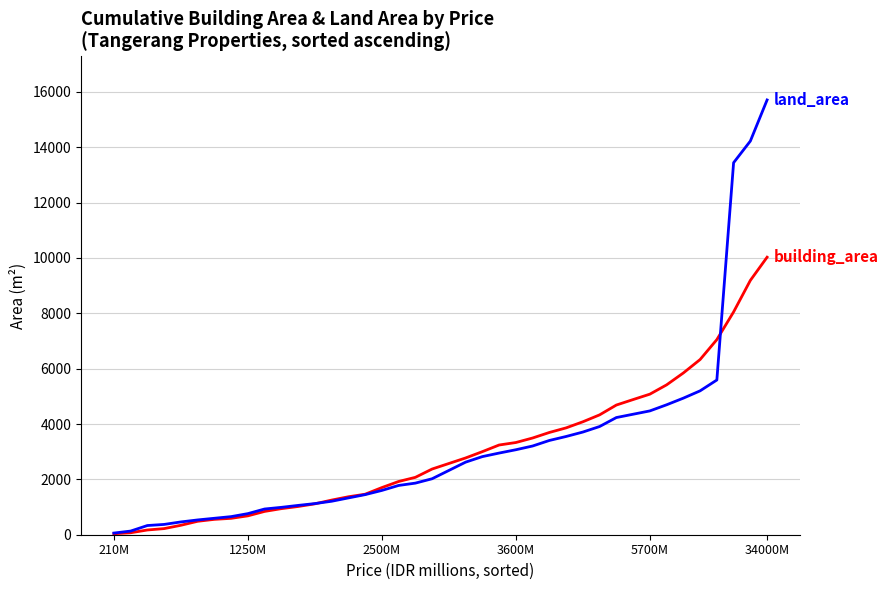

How many lines are shown in the chart?

2